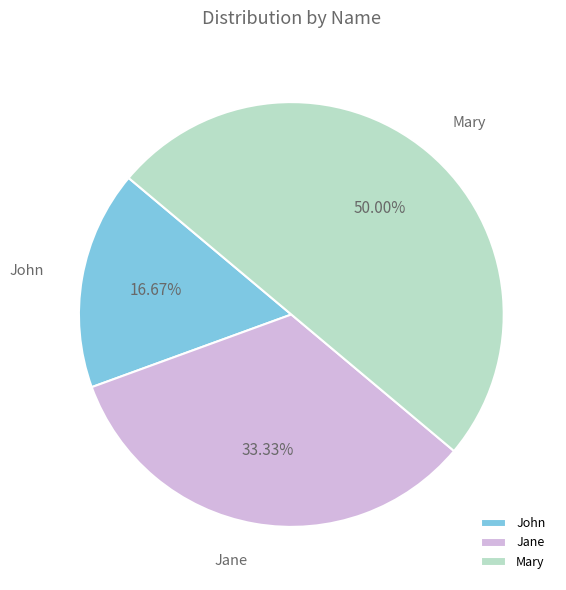

Combined, what portion of the pie is Jane and John?

50.0%